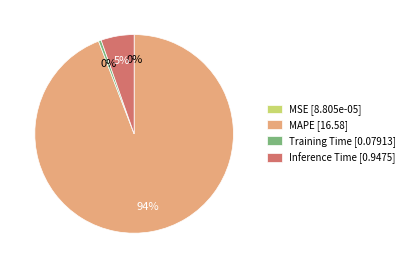

Which category has the biggest portion of the pie?

MAPE [16.58]